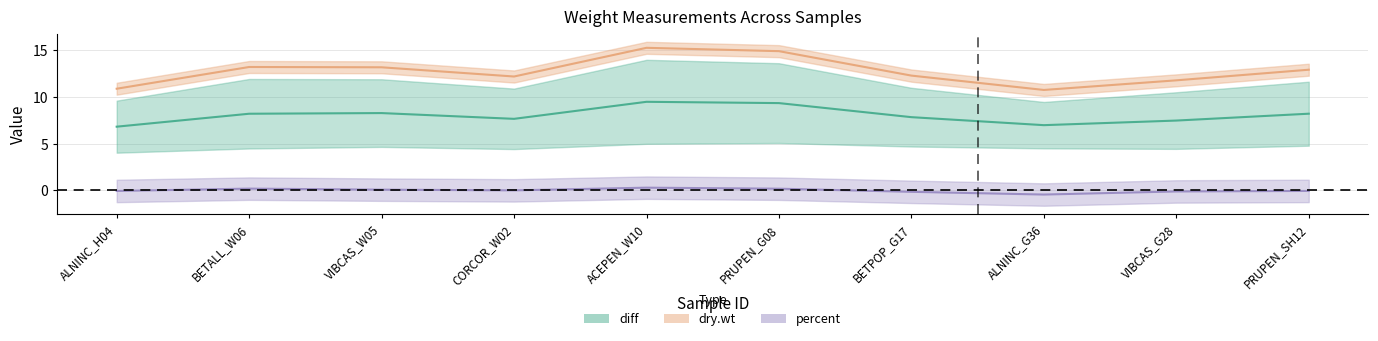

Approximately how many times larger is the value at PRUPEN_SH12 compared to BETALL_W06?

1.0